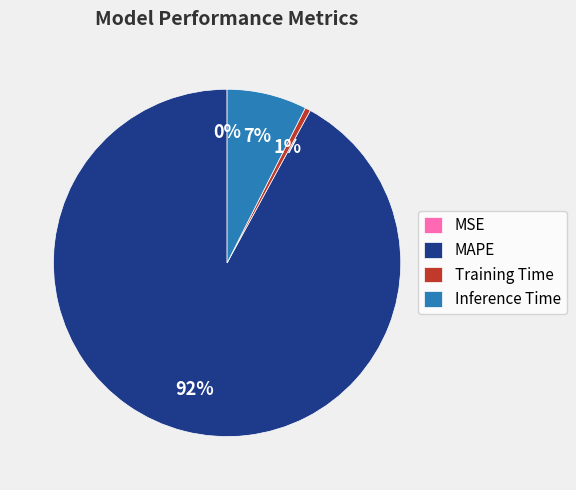

Which category has the biggest portion of the pie?

MAPE